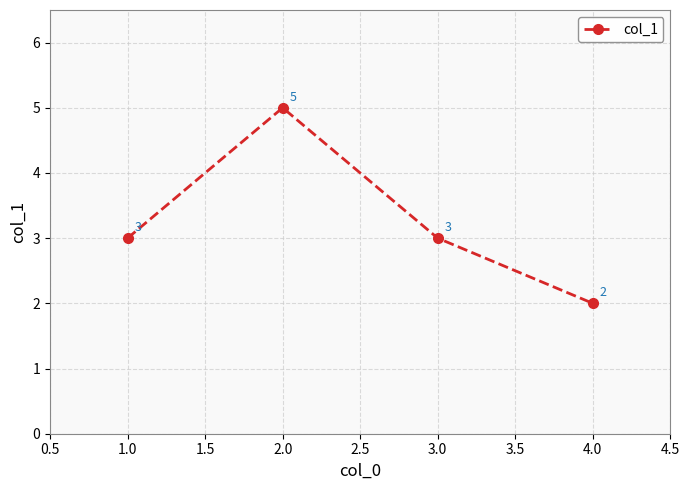

How many lines are shown in the chart?

1